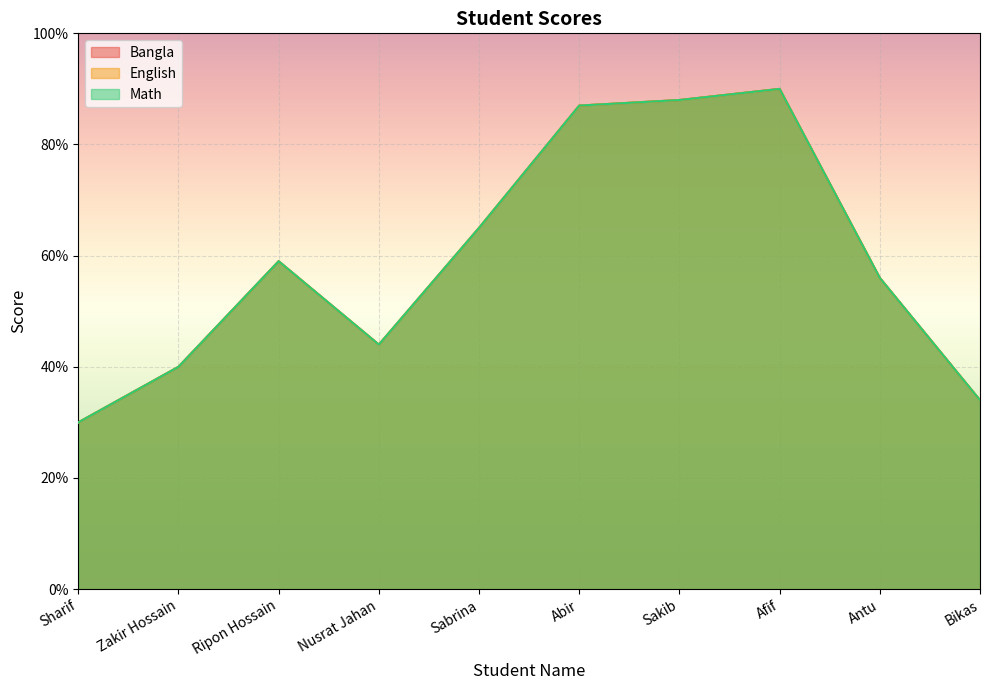

Rank the series by their maximum value, from lowest to highest.

Bangla, English, Math